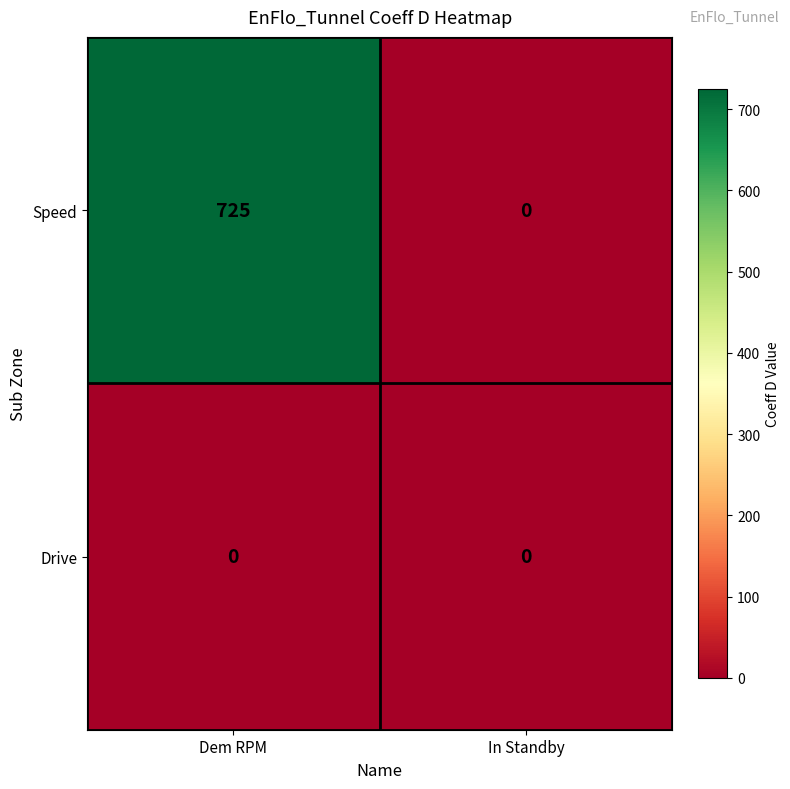

At how many categories does at least one series exceed 586?

1